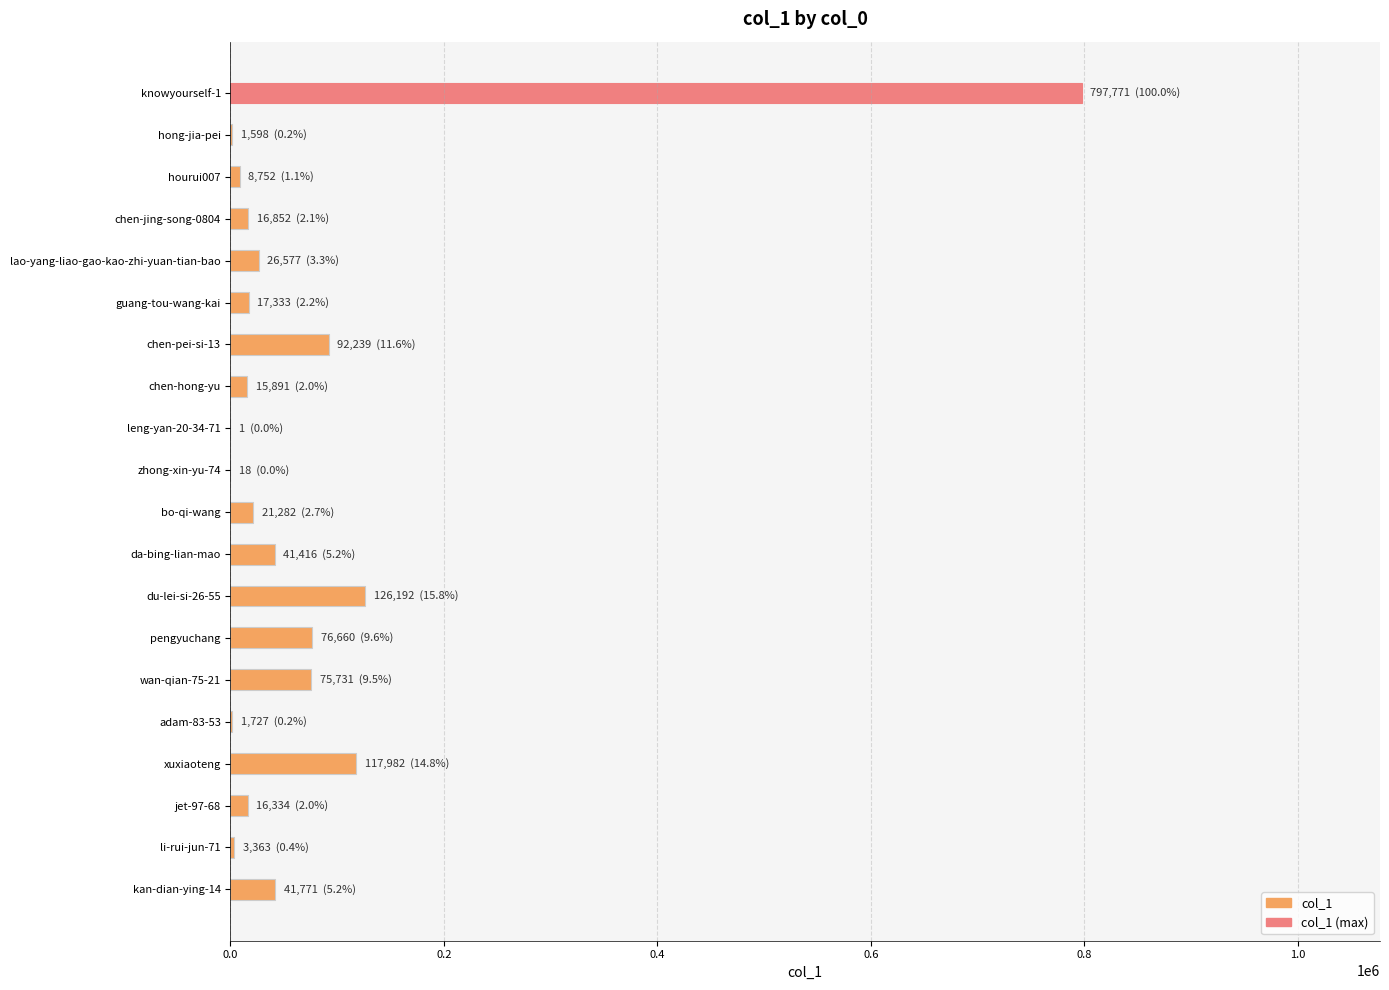

What is the maximum value shown in the chart?

797771